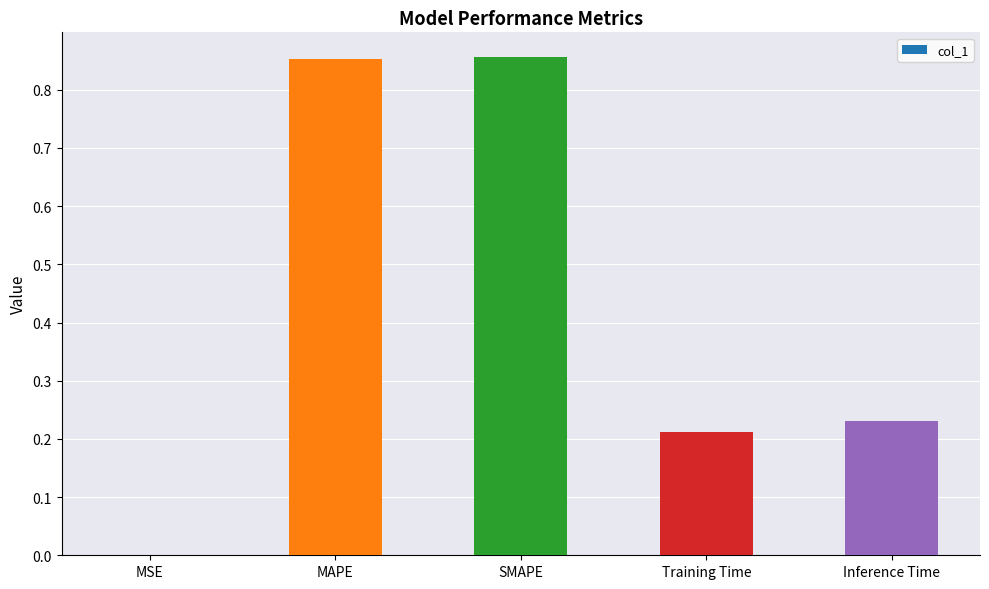

Which has a higher value, Training Time or SMAPE?

SMAPE